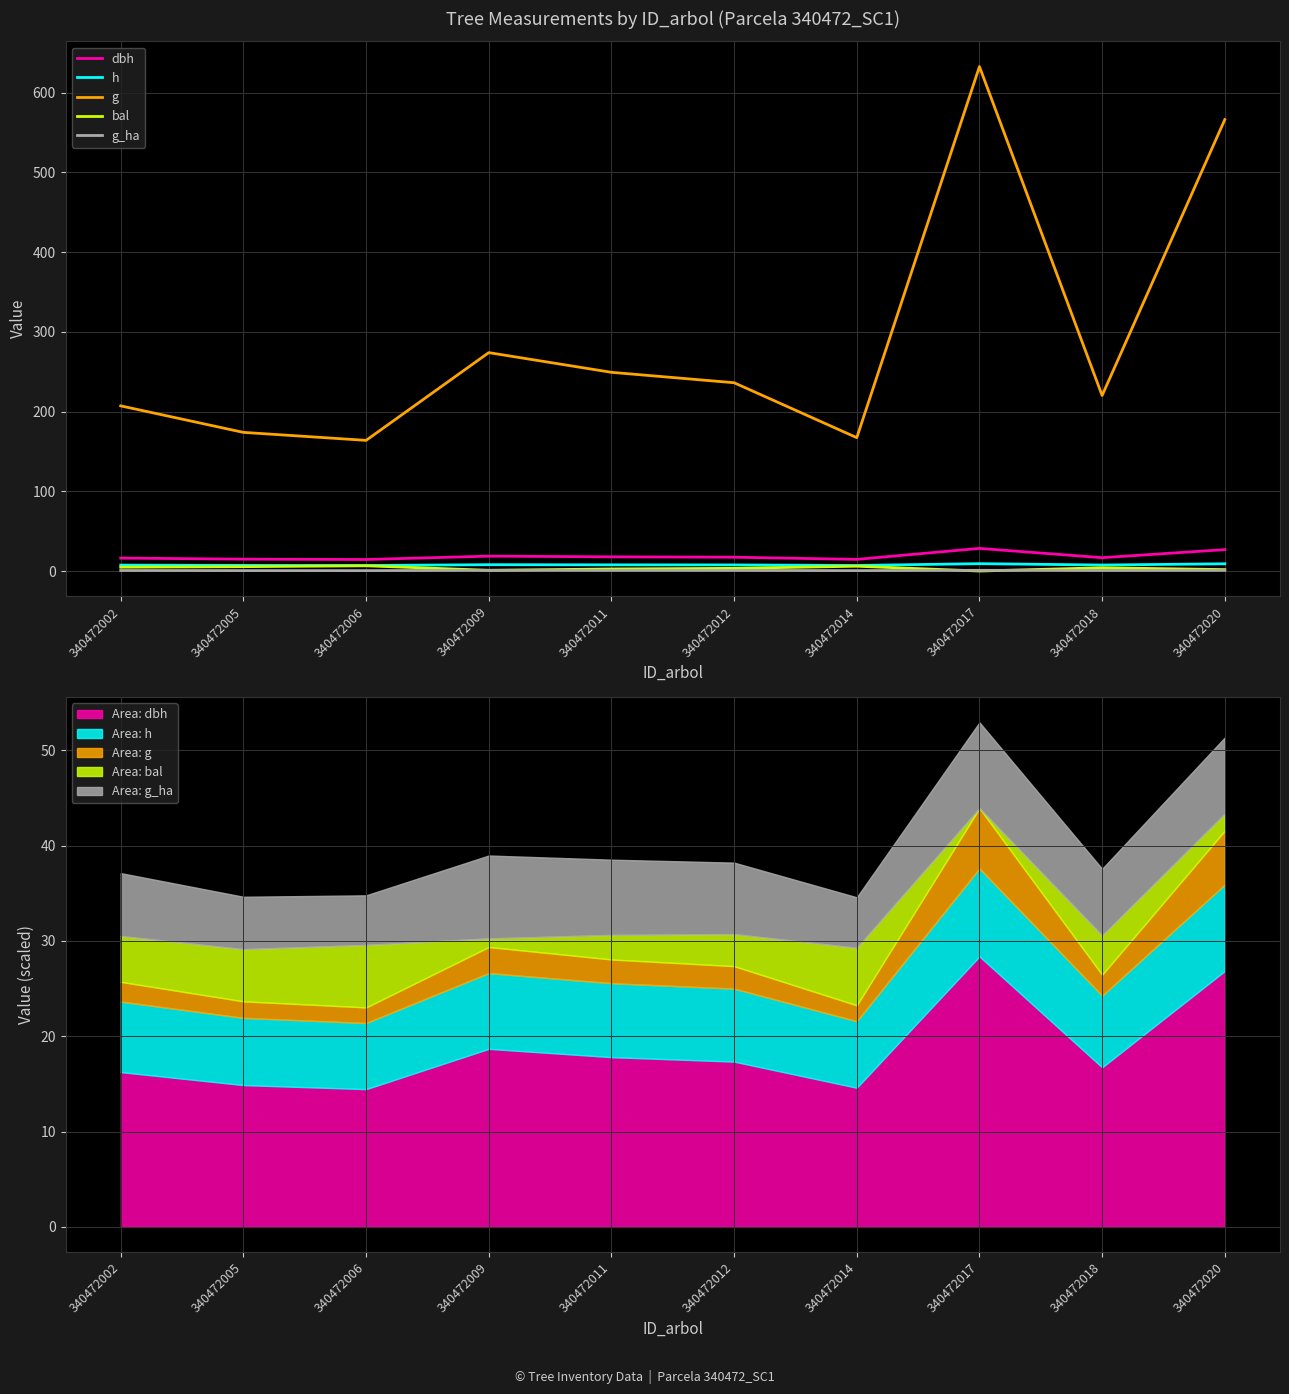

Where is the first local maximum for g_ha?

340472009